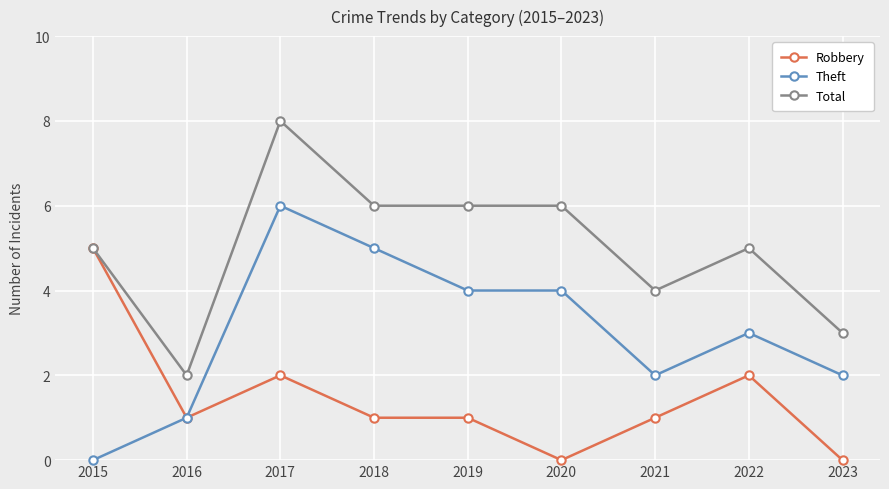

Between 2019 and 2023, which series saw the biggest shift?

Total